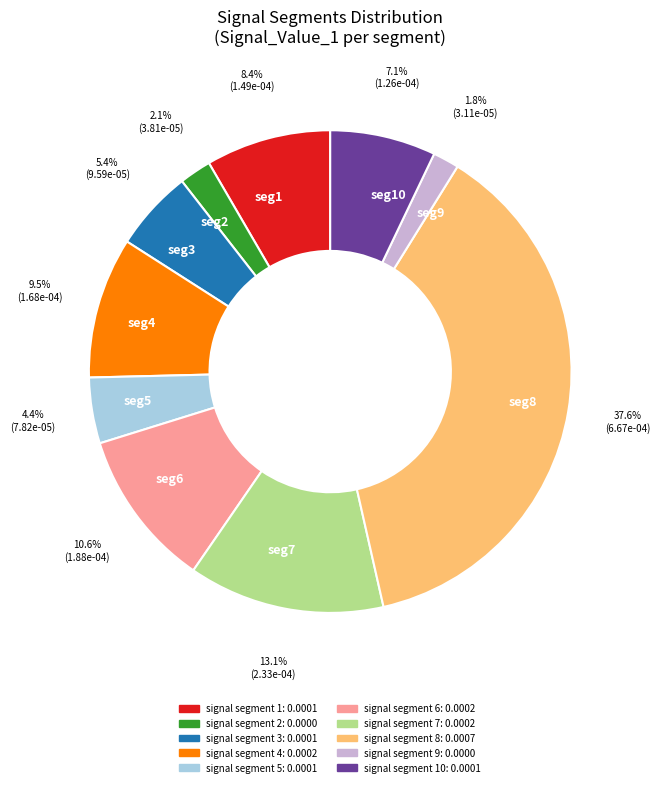

Is there any slice that represents more than half of the pie?

No